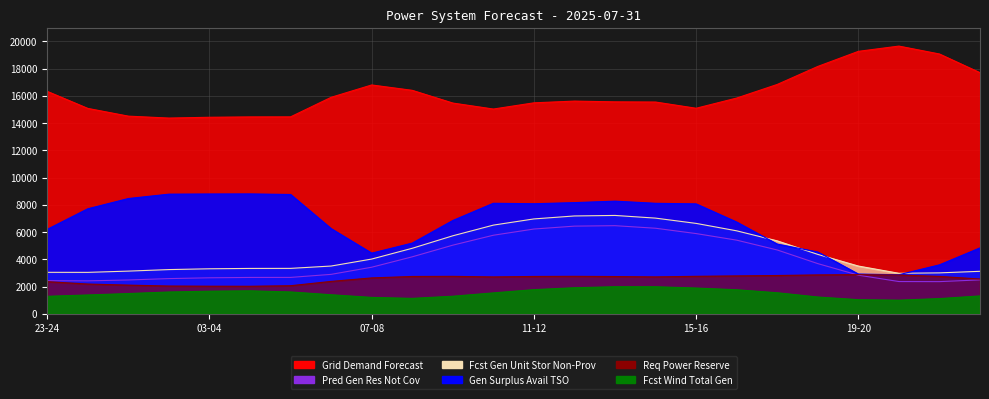

Which series changed the most between 15-16 and 19-20?

gen_surplus_avail_tso_above